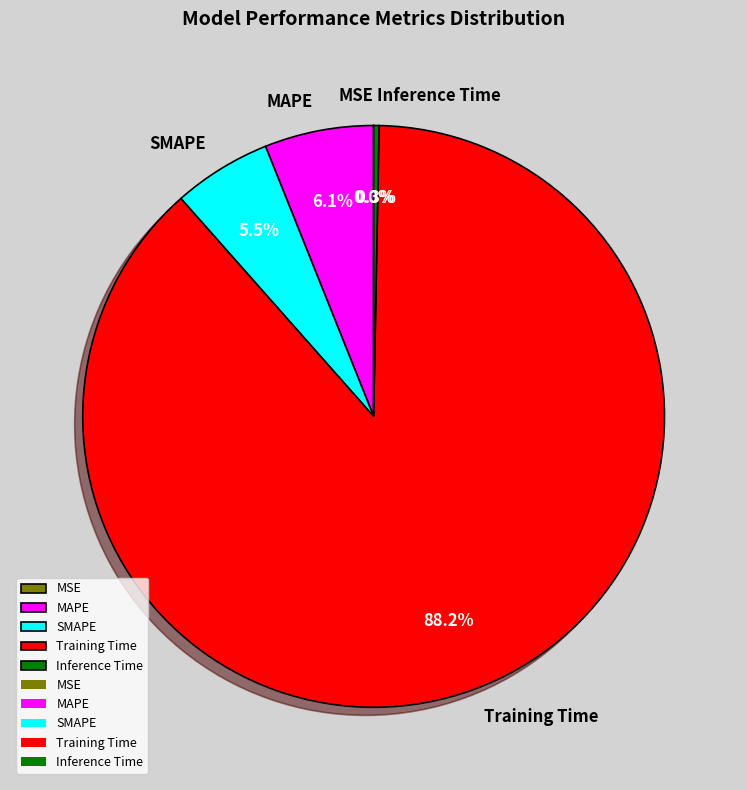

Which slice is the largest?

Training Time